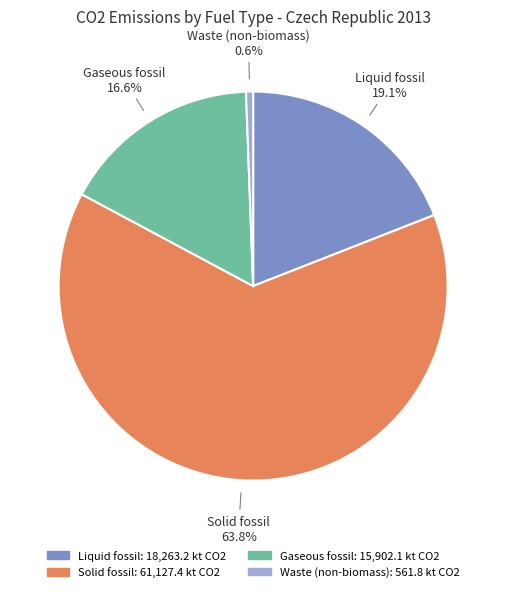

What percentage is the Waste (non-biomass) slice, to the nearest percent?

1%